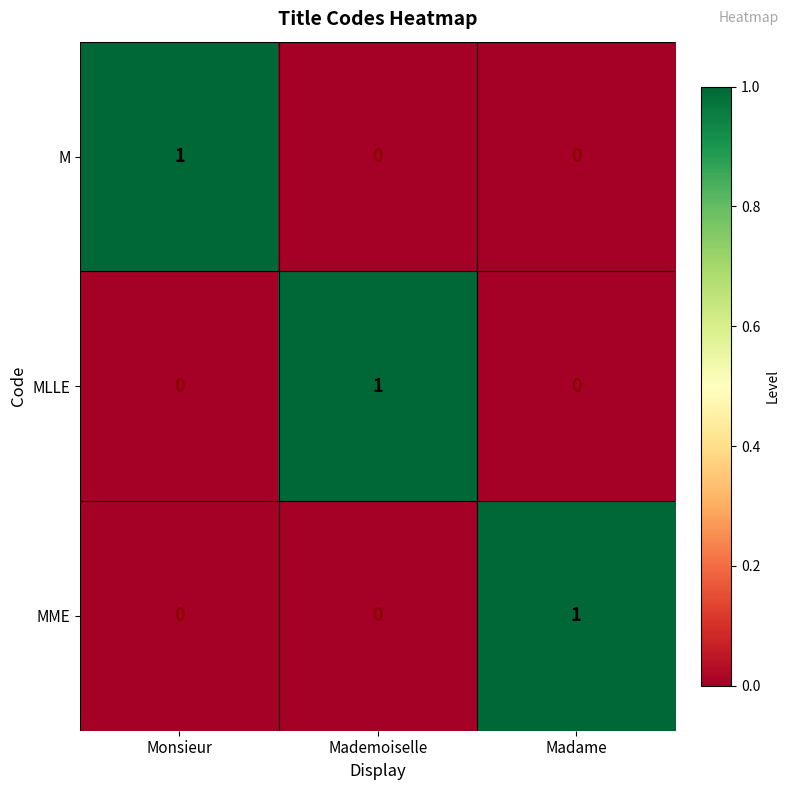

What is the spread (max minus min) of values at Madame?

1